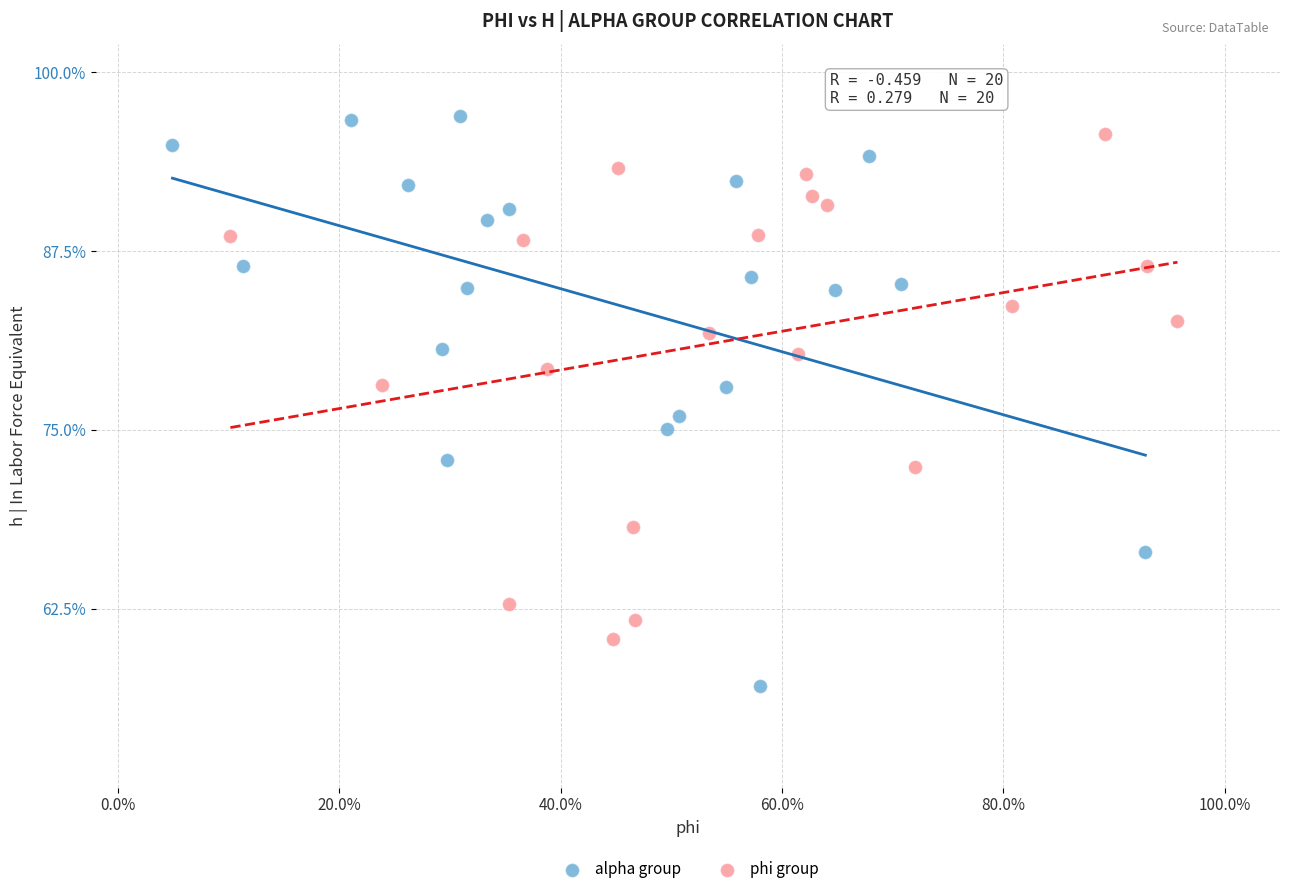

Which series has the largest Y range (max minus min)?

alpha group